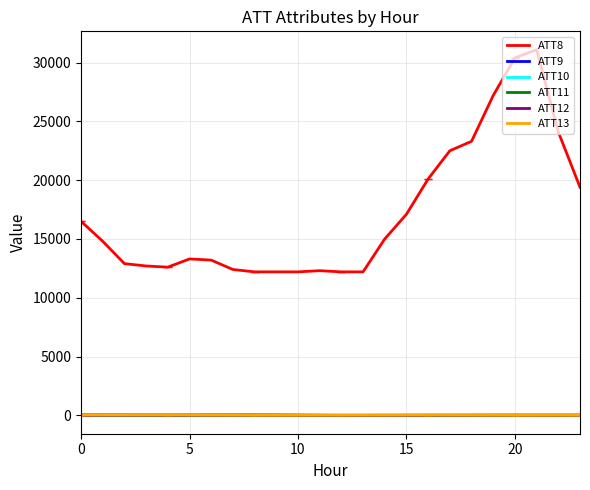

How many intersections are there between ATT9 and ATT13?

3